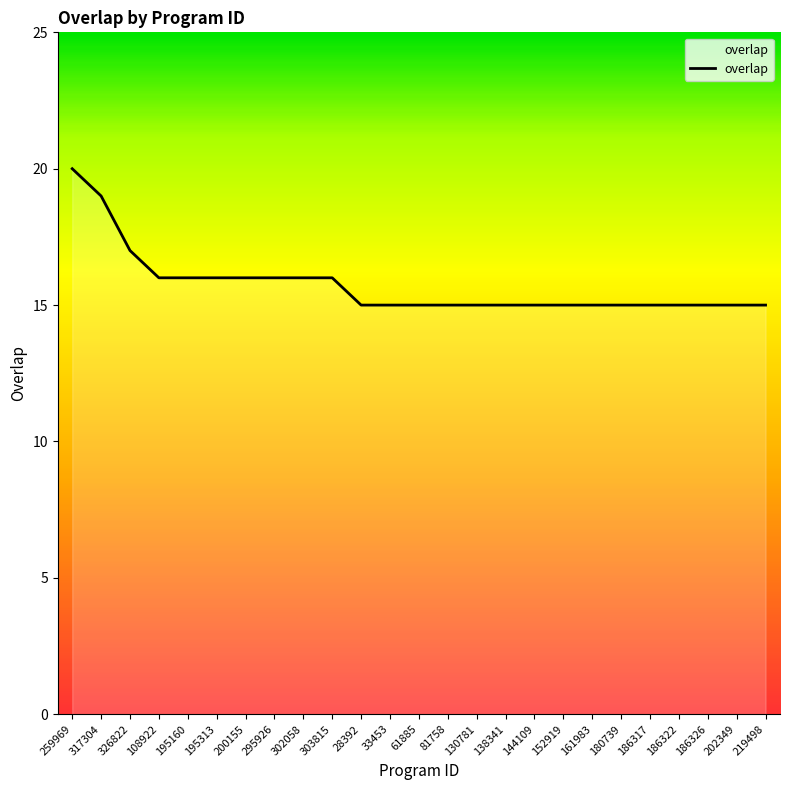

What is the difference between the values at 108922 and 186322?

1